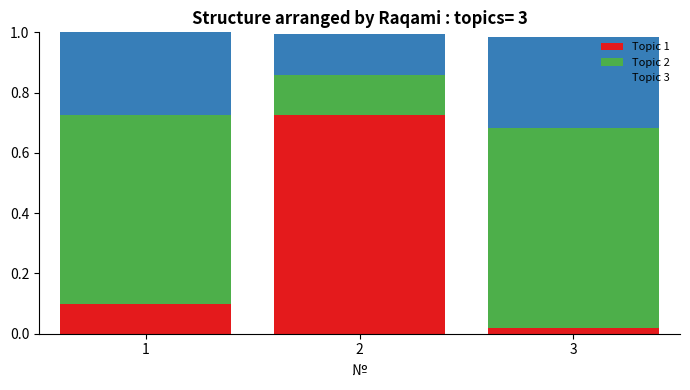

Where is Topic 1 nearest to the value 0?

3